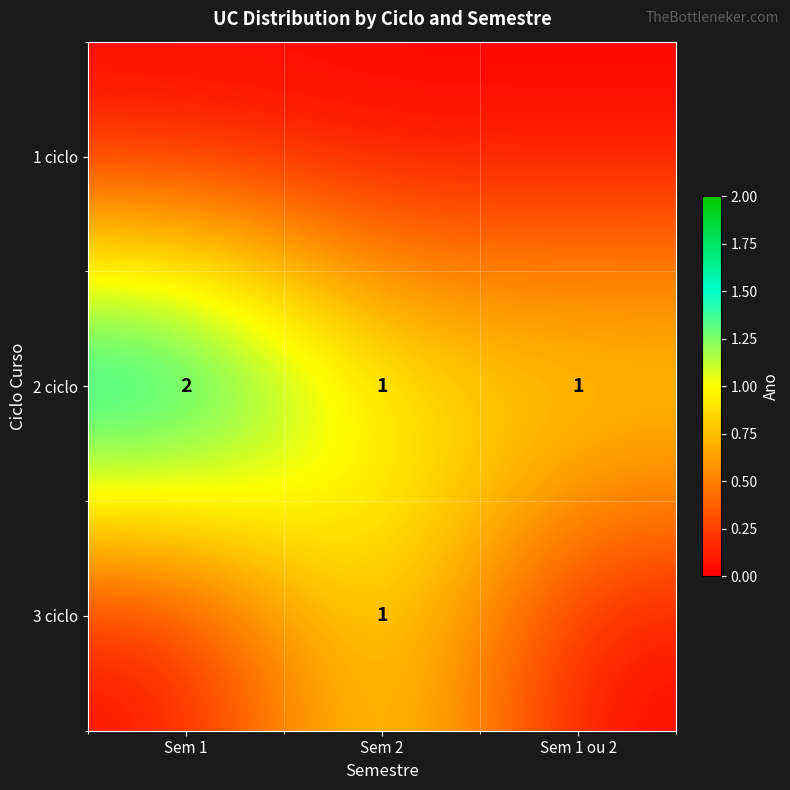

The 2 ciclo series shows 2 at Sem 1. True or false?

True